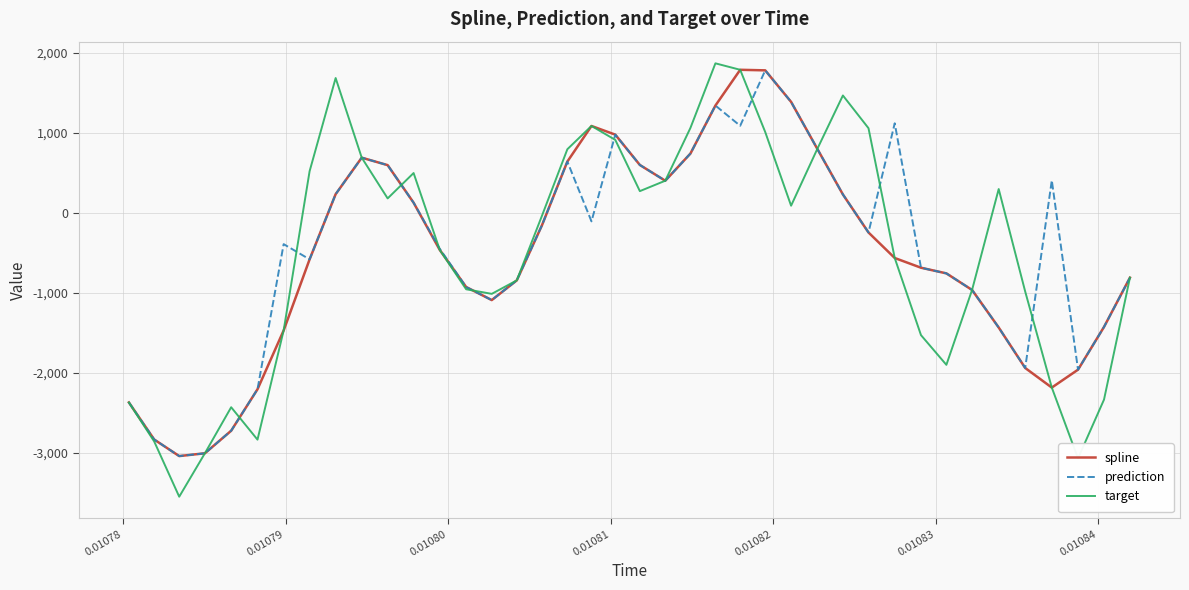

What is the minimum value shown in the chart?

-3551.6